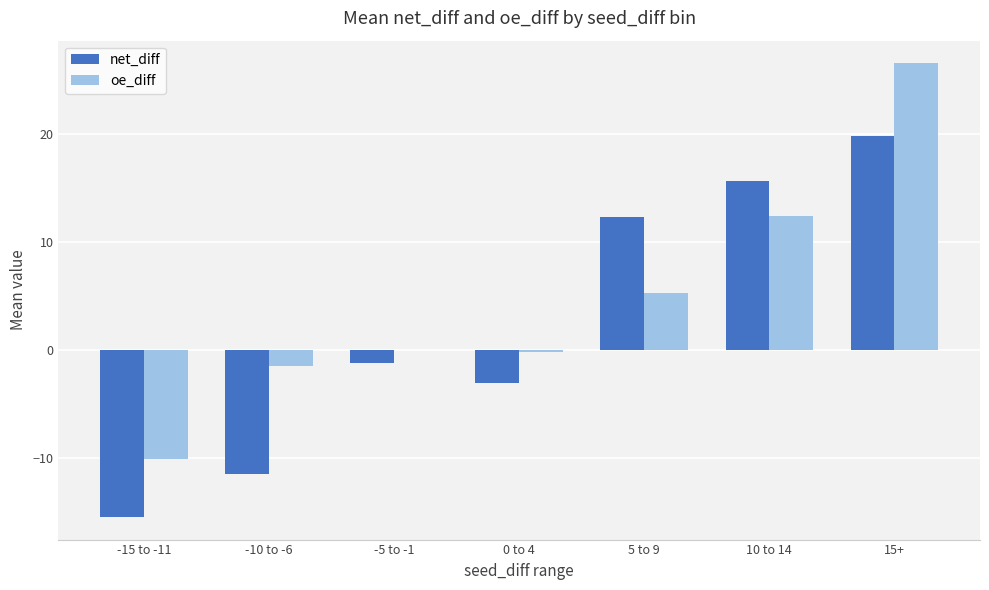

At which label is oe_diff closest to 8?

5 to 9